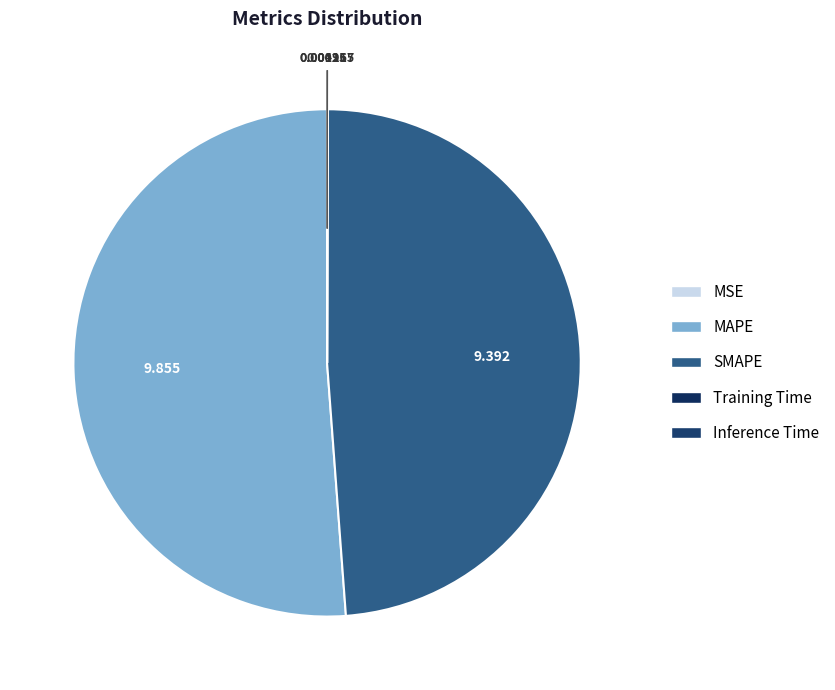

Is it true that Training Time is 7% of the pie?

False